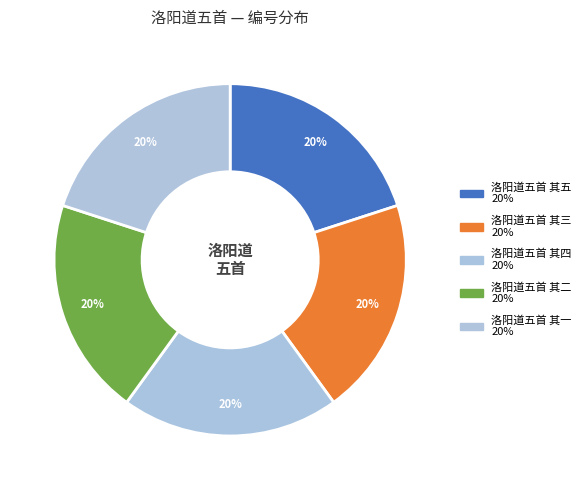

Which category has the biggest portion of the pie?

洛阳道五首 其五